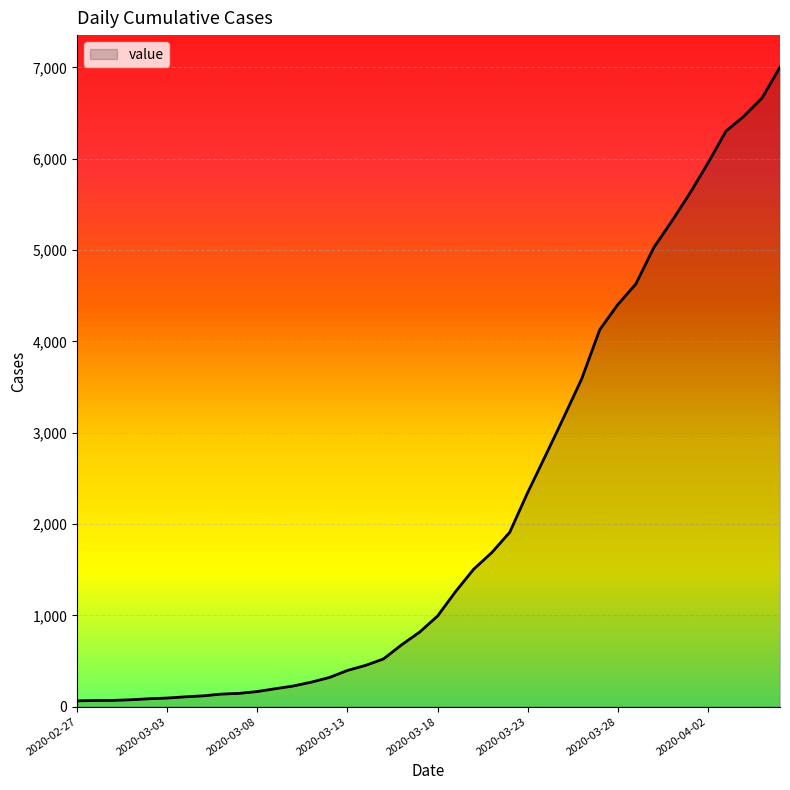

What is the difference between the maximum and minimum values?

6939